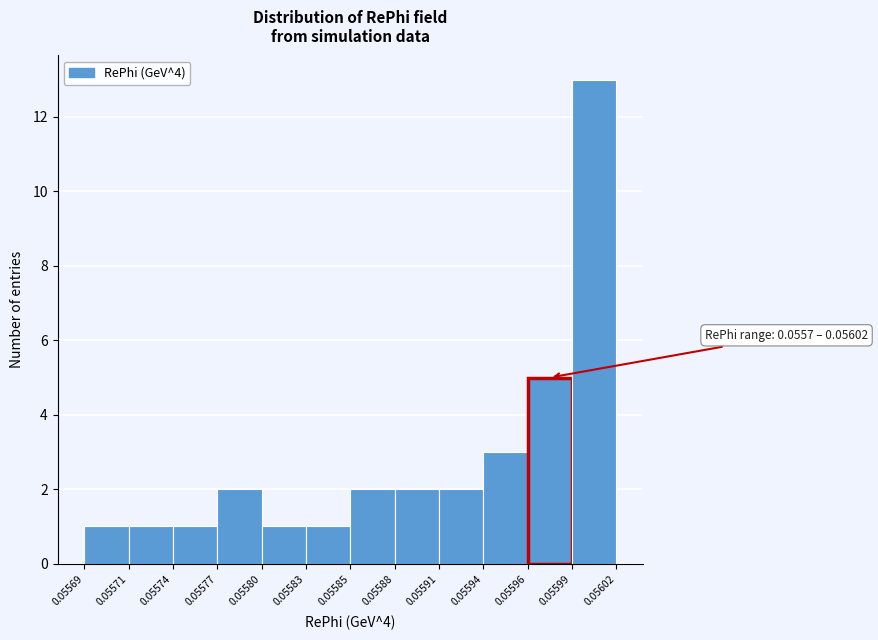

Reading right to left, extract all data points from this chart.

0.05599=13	0.05596=5	0.05594=3	0.05591=2	0.05588=2	0.05585=2	0.05583=1	0.05580=1	0.05577=2	0.05574=1	0.05571=1	0.05569=1